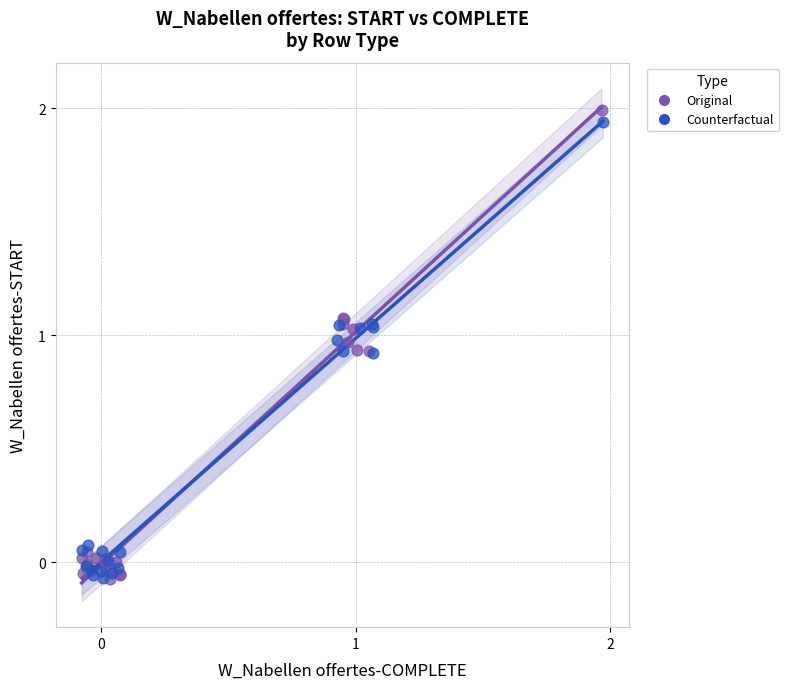

Which series has the widest spread of Y values?

Original